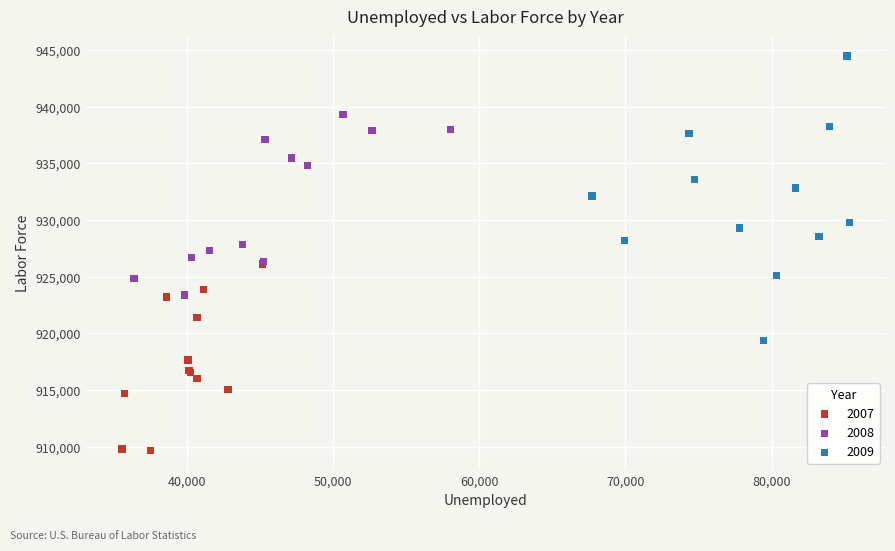

Which series contains the highest Y value?

2009